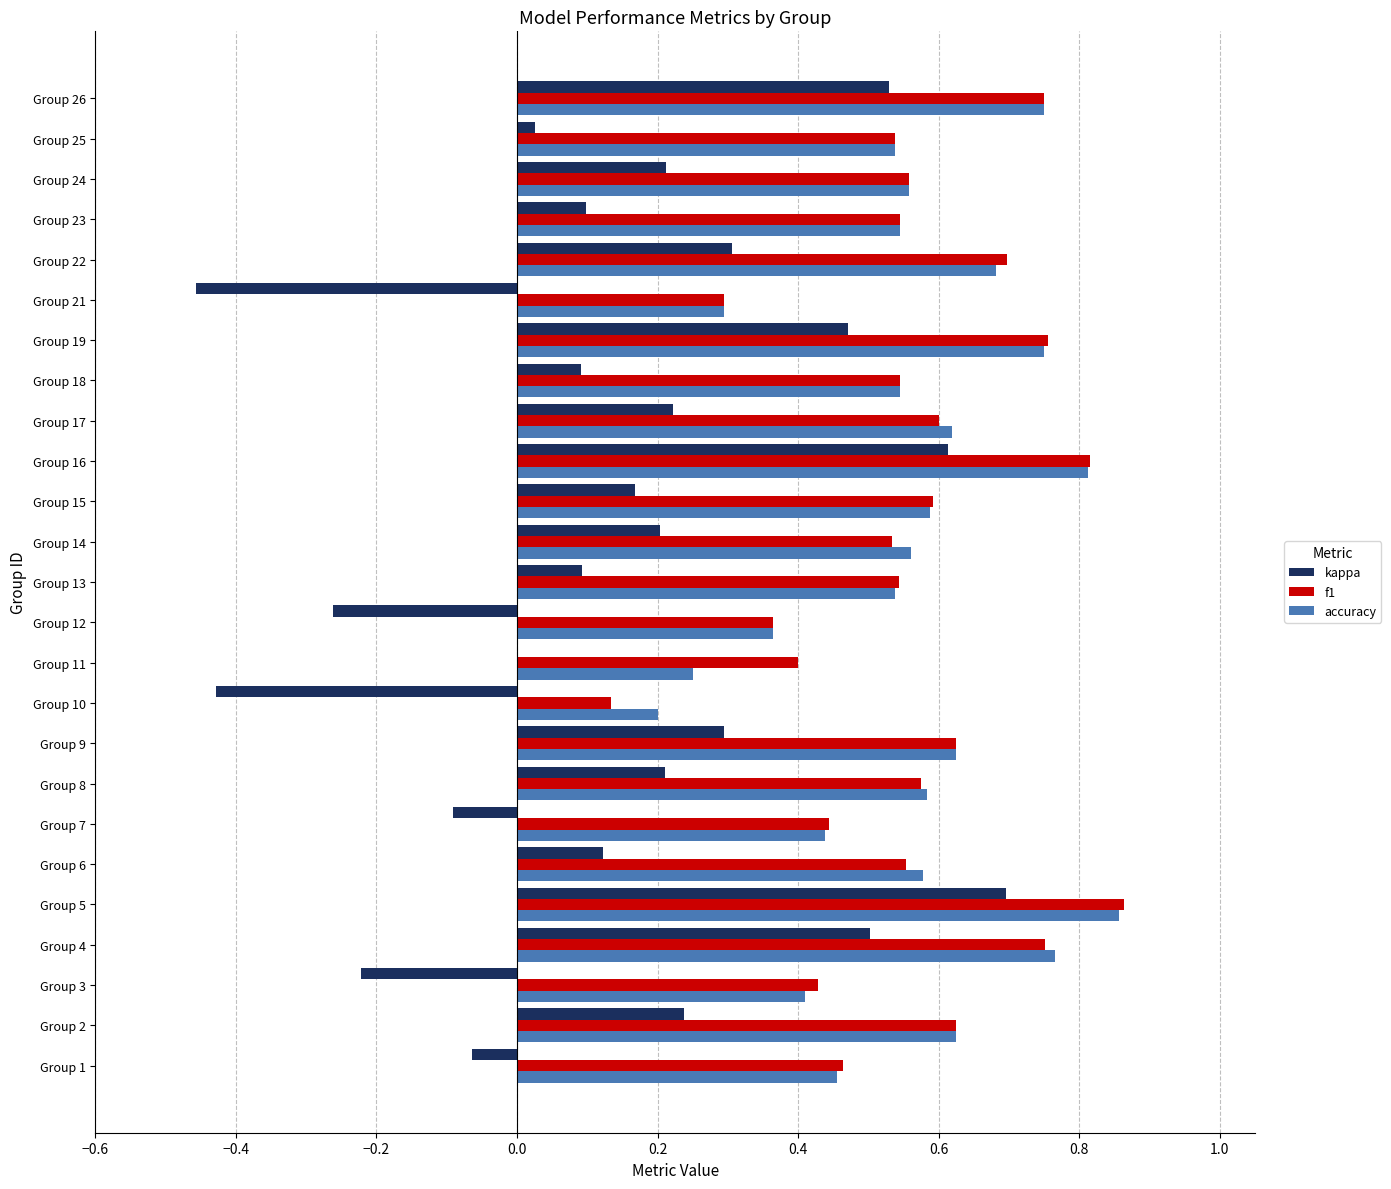

Is it true that accuracy equals 0.7 at Group 7?

False